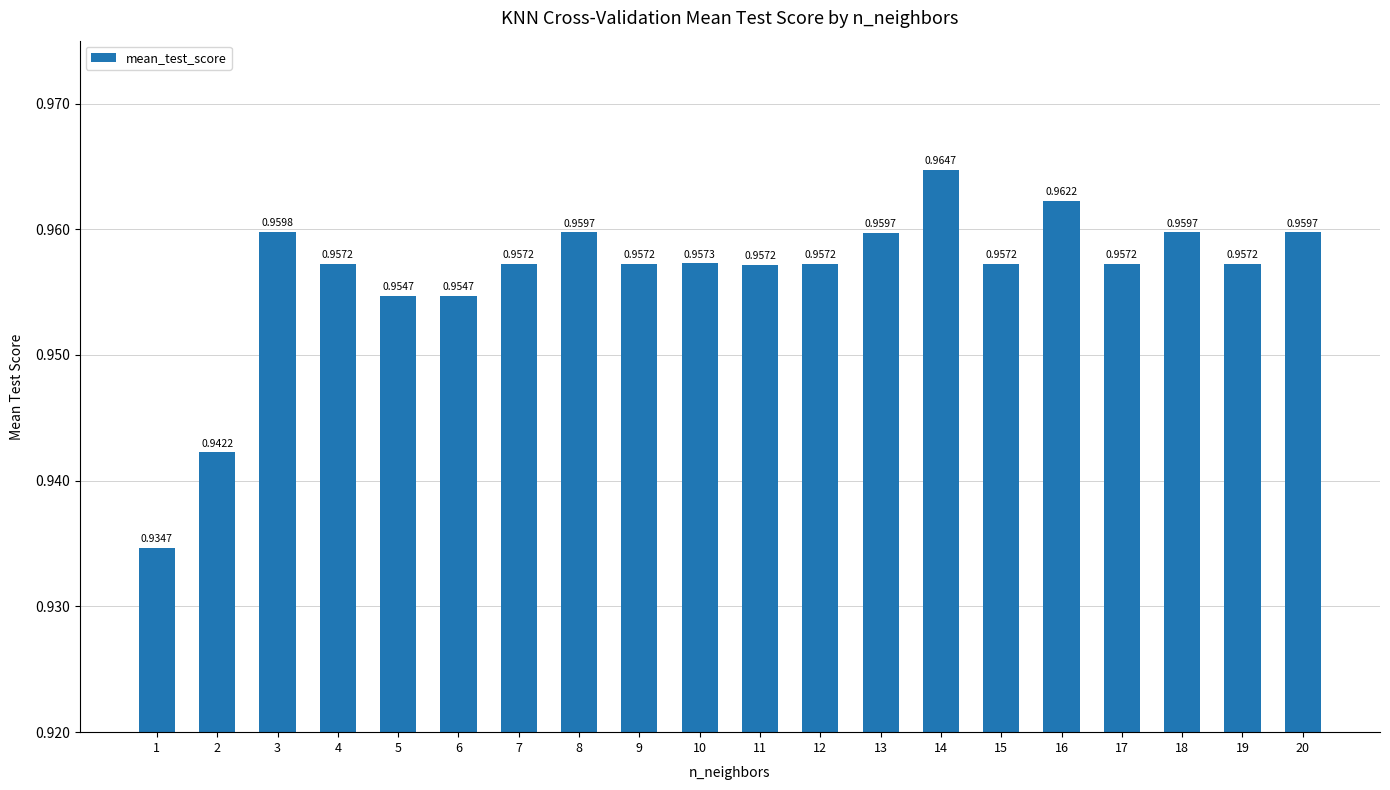

List the labels in order of value, smallest first.

1, 2, 5, 6, 11, 9, 15, 12, 7, 17, 19, 4, 10, 13, 8, 18, 20, 3, 16, 14